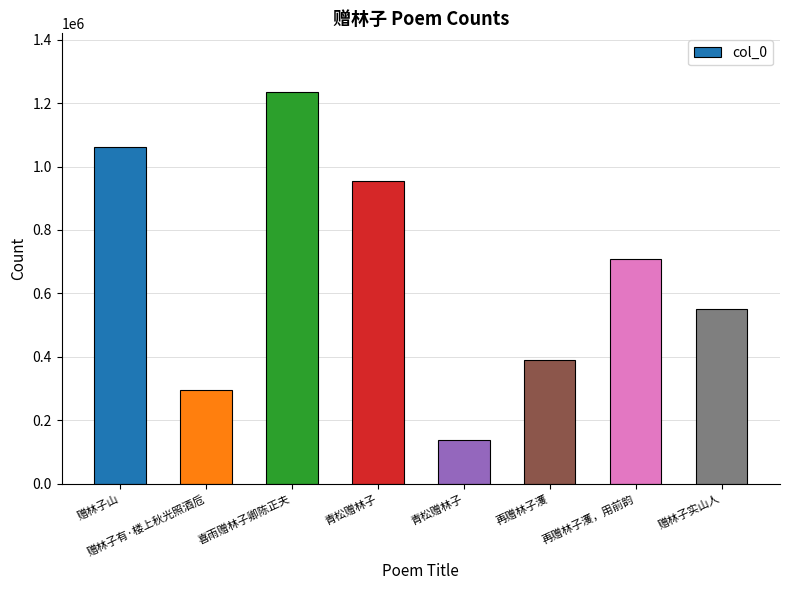

Are the bars horizontal?

No